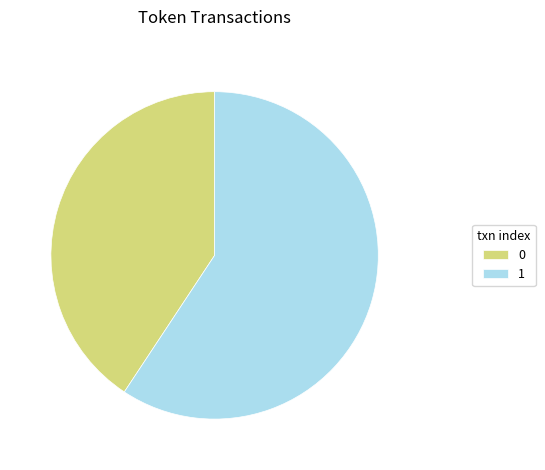

Between 1 and 0, which is larger?

1